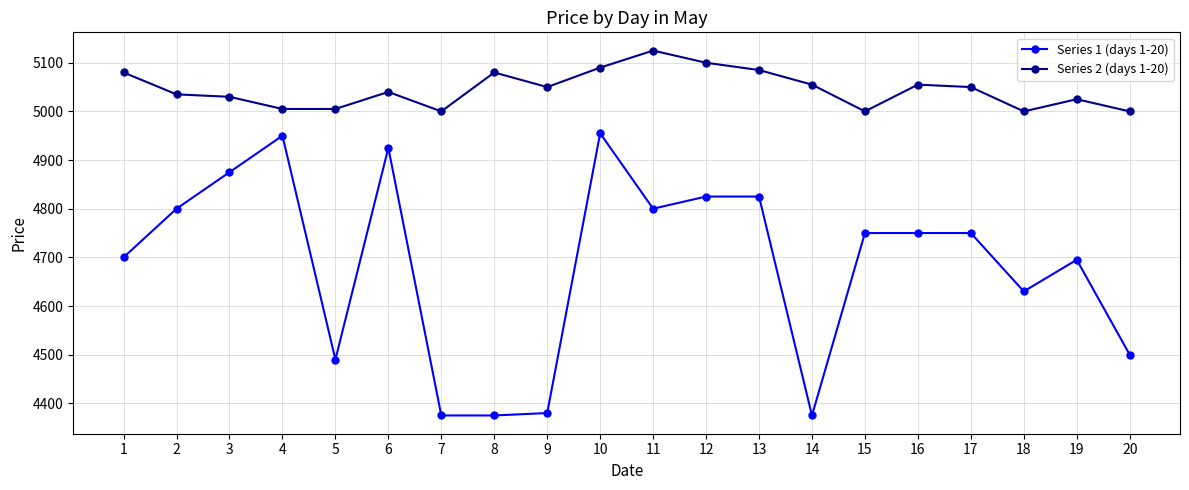

True or false: Series 2 (days 1-20) and Series 1 (days 1-20) intersect in this chart.

False